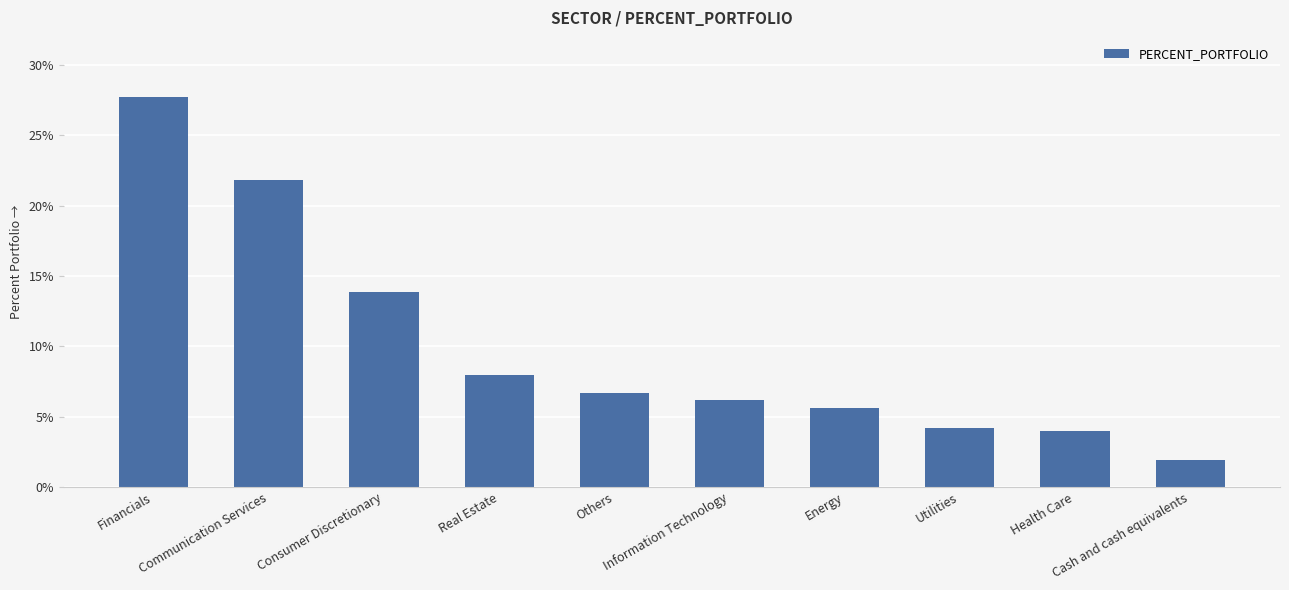

Approximately how many times larger is the value at Information Technology compared to Financials?

0.2